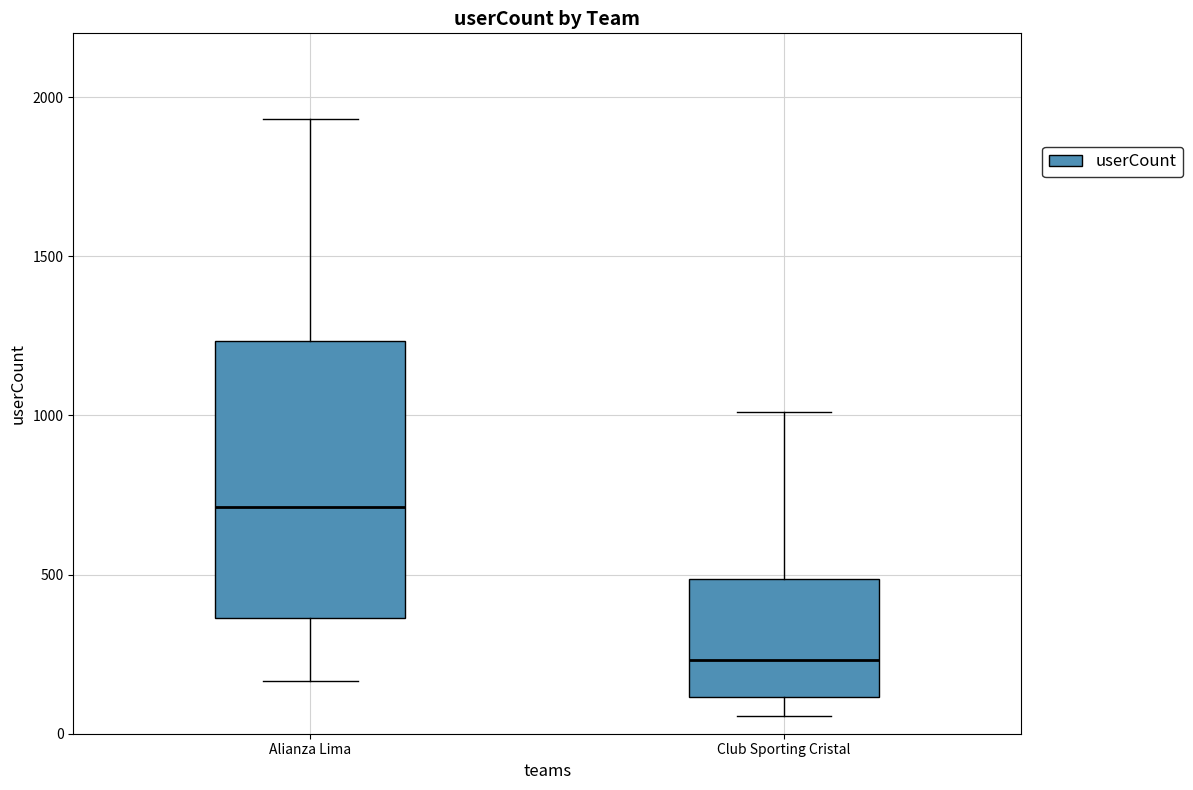

Reading left to right, transcribe this box plot: for each box, give where its median line is, the range the box spans, and where its two whiskers end, as read against the y-axis. The values are not printed on the chart, so give them approximately, as read against the axis.

Alianza Lima: median 700, box 350 to 1250, whiskers 150 to 1950
Club Sporting Cristal: median 250, box 100 to 500, whiskers 50 to 1000